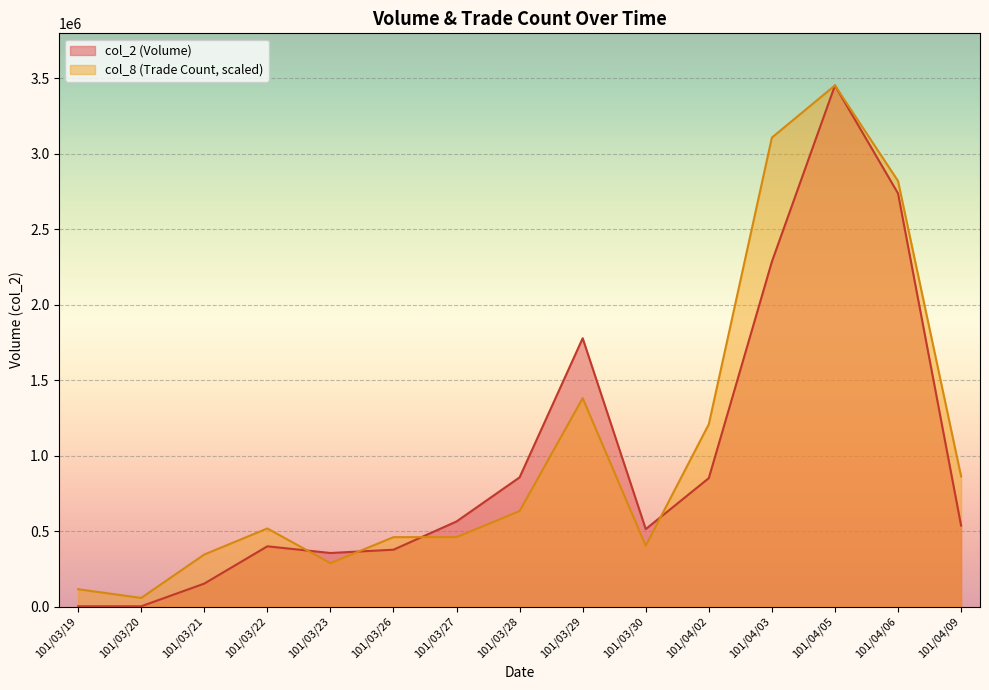

At how many categories does at least one series exceed 2268693?

3